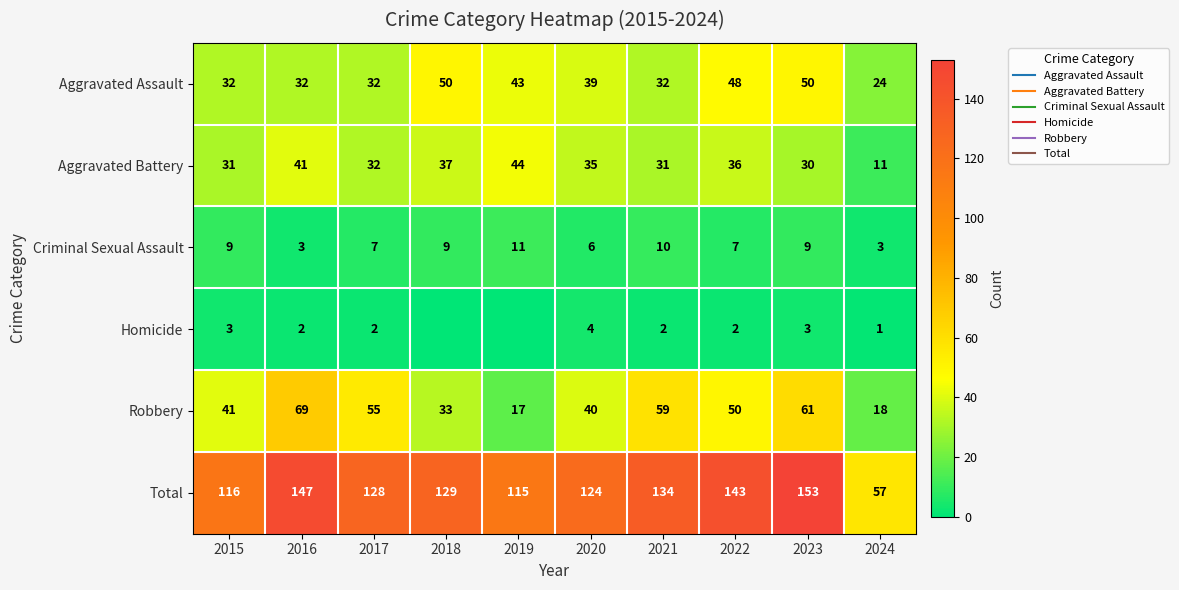

Where is Aggravated Assault nearest to the value 37?

2020